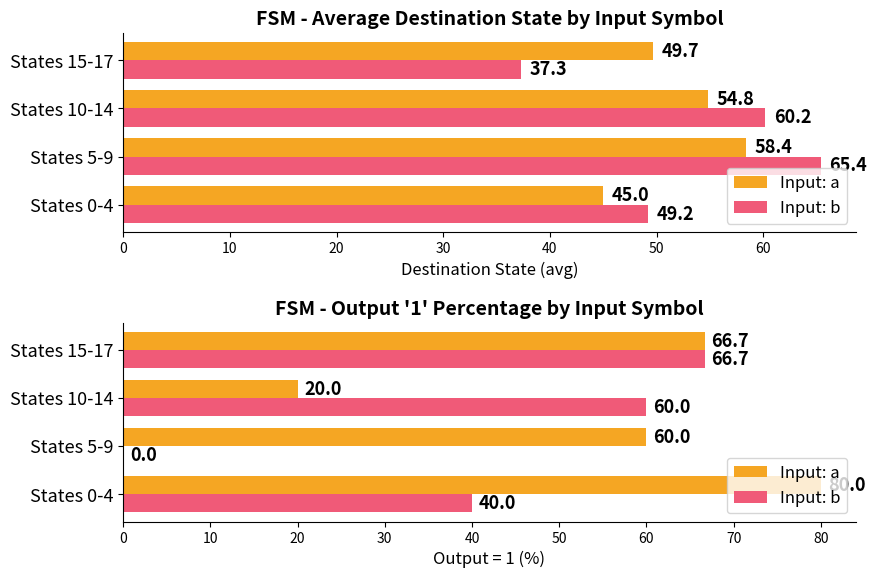

Read the Input: a value at States 0-4.

80.0